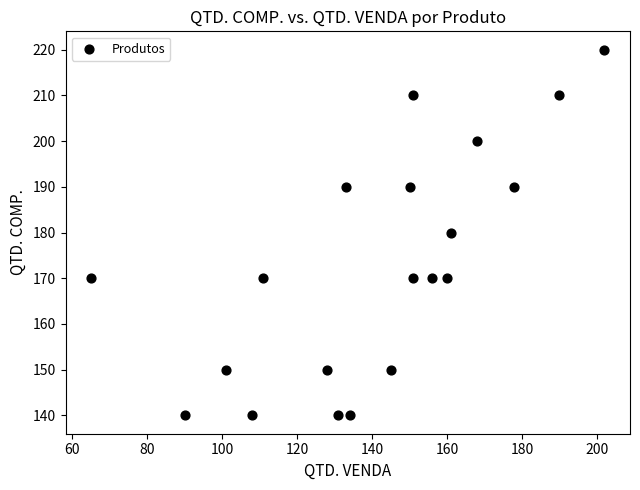

What is the range of Y values (max minus min)?

80